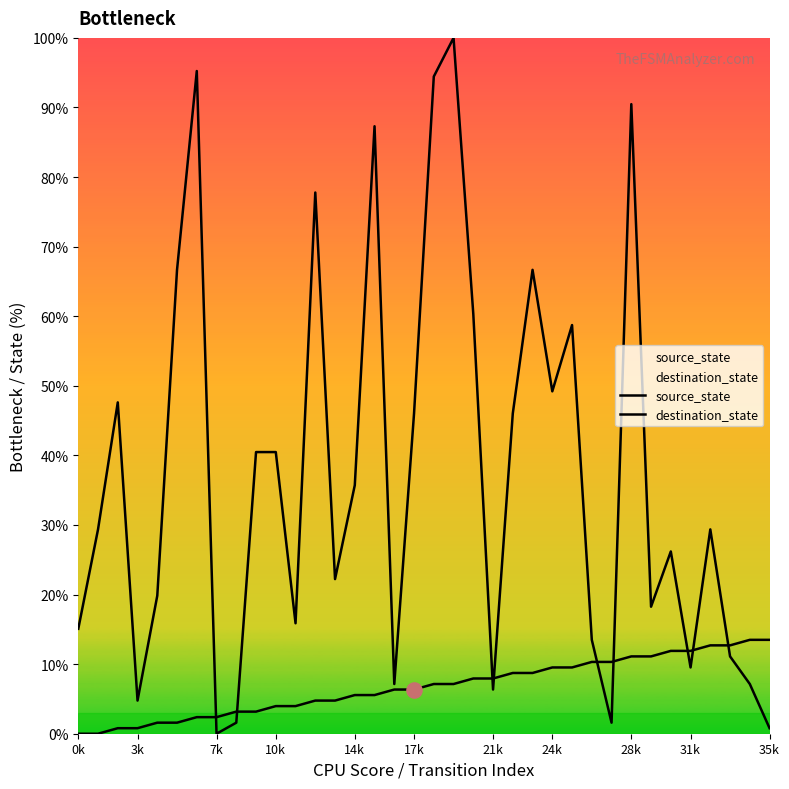

Is the value of source_state at 20 greater than the value of destination_state at 30?

No